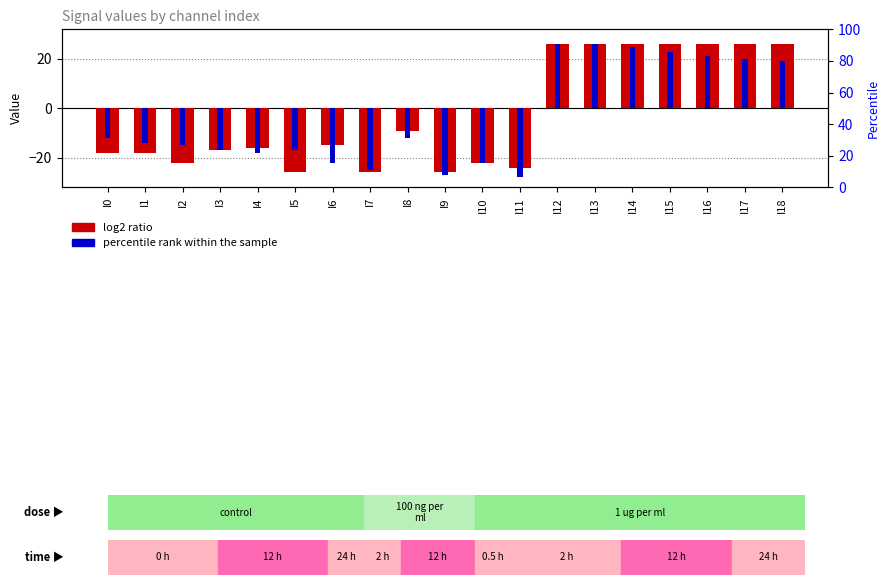

Which series has the largest total across all categories?

log2 ratio